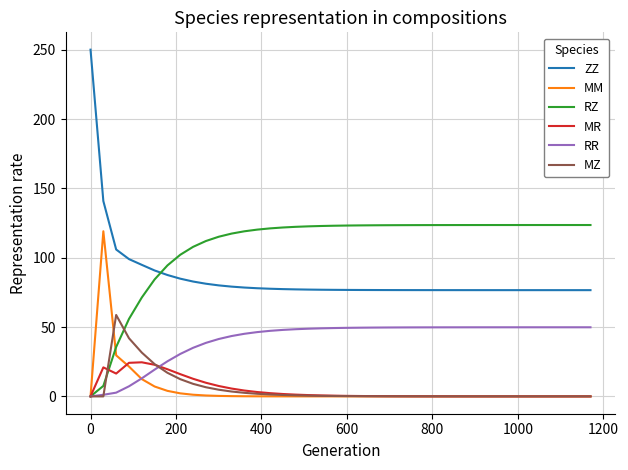

What is the maximum value shown in the chart?

250.0